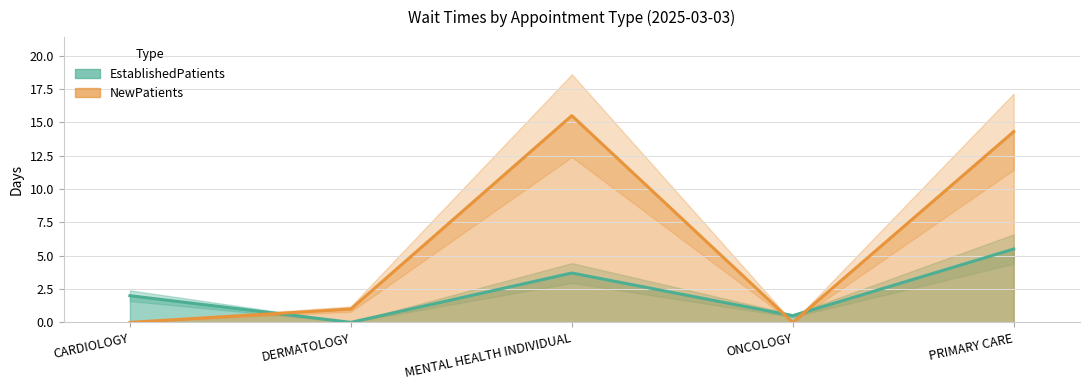

At which category is the sum across all series the highest?

PRIMARY CARE